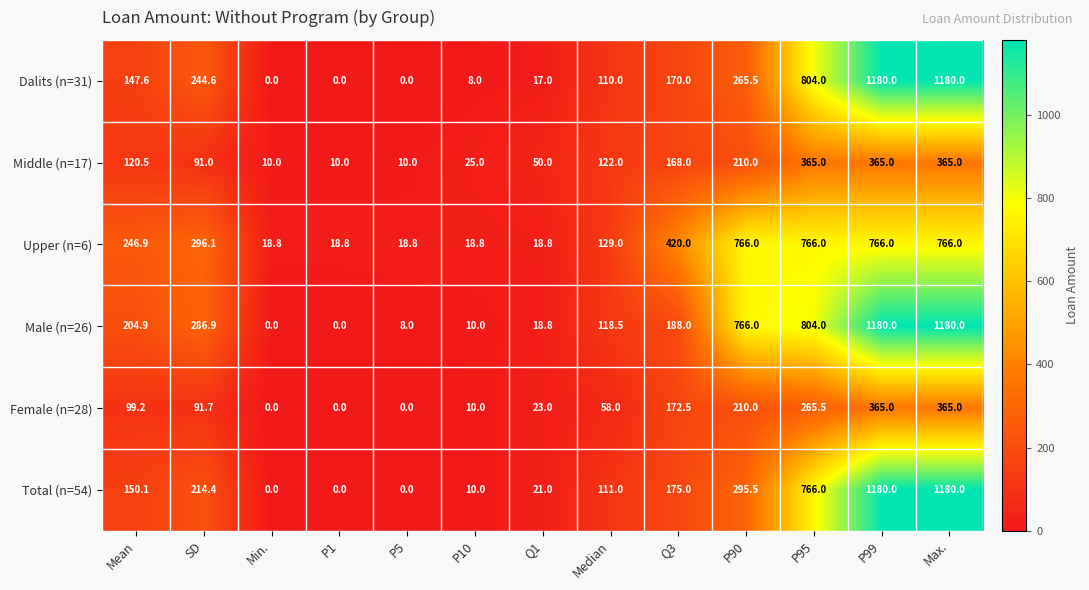

Which series has the largest total across all categories?

Male (n=26)